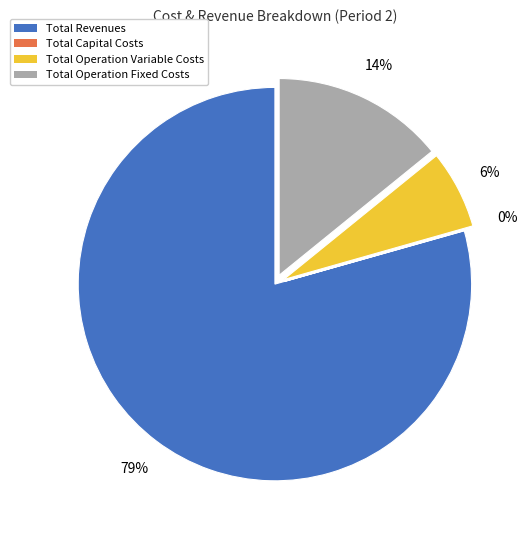

Is the sum of Total Revenues and Total Operation Variable Costs greater than half?

Yes